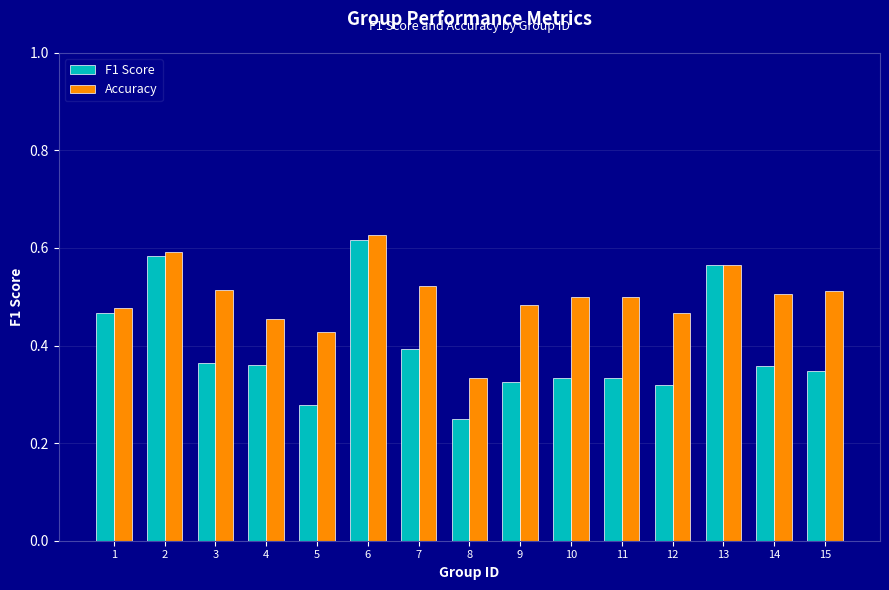

Which series has the largest range (max minus min)?

F1 Score